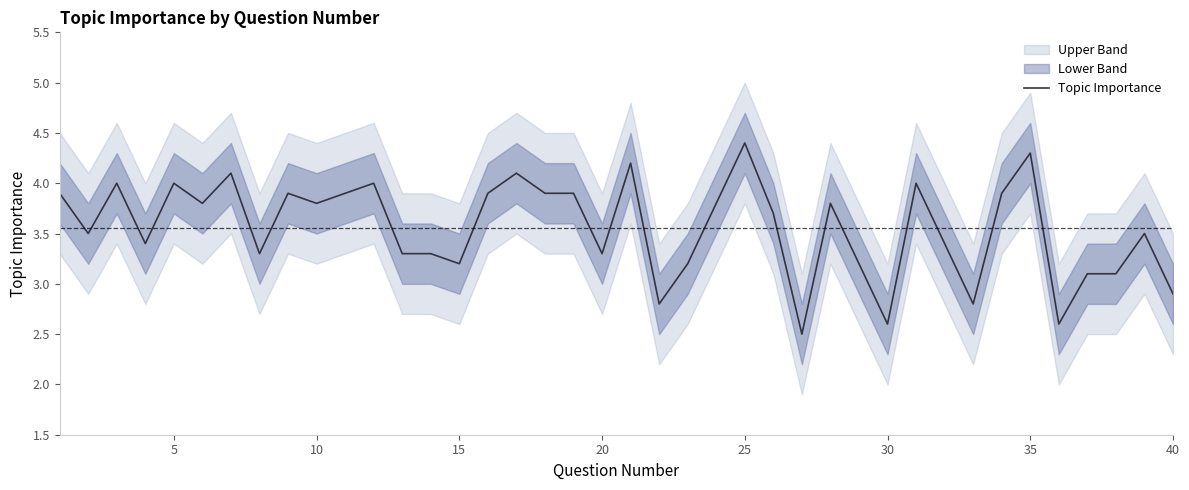

What is the greatest value displayed?

4.4